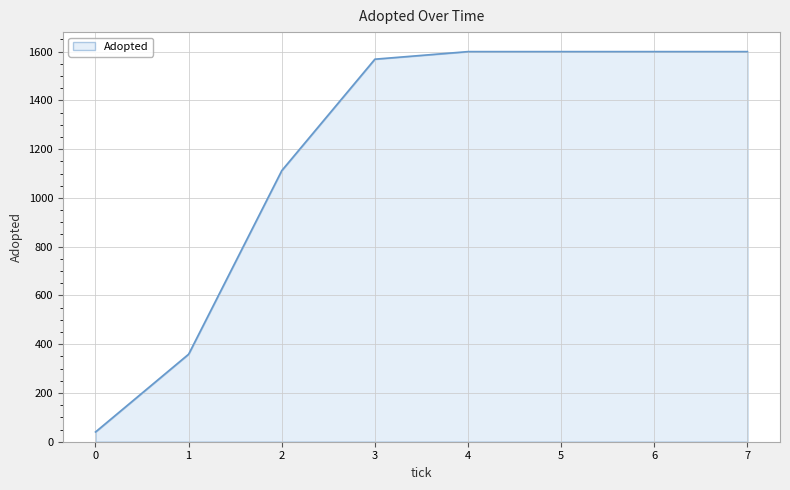

Which has a higher value, 6 or 2?

6